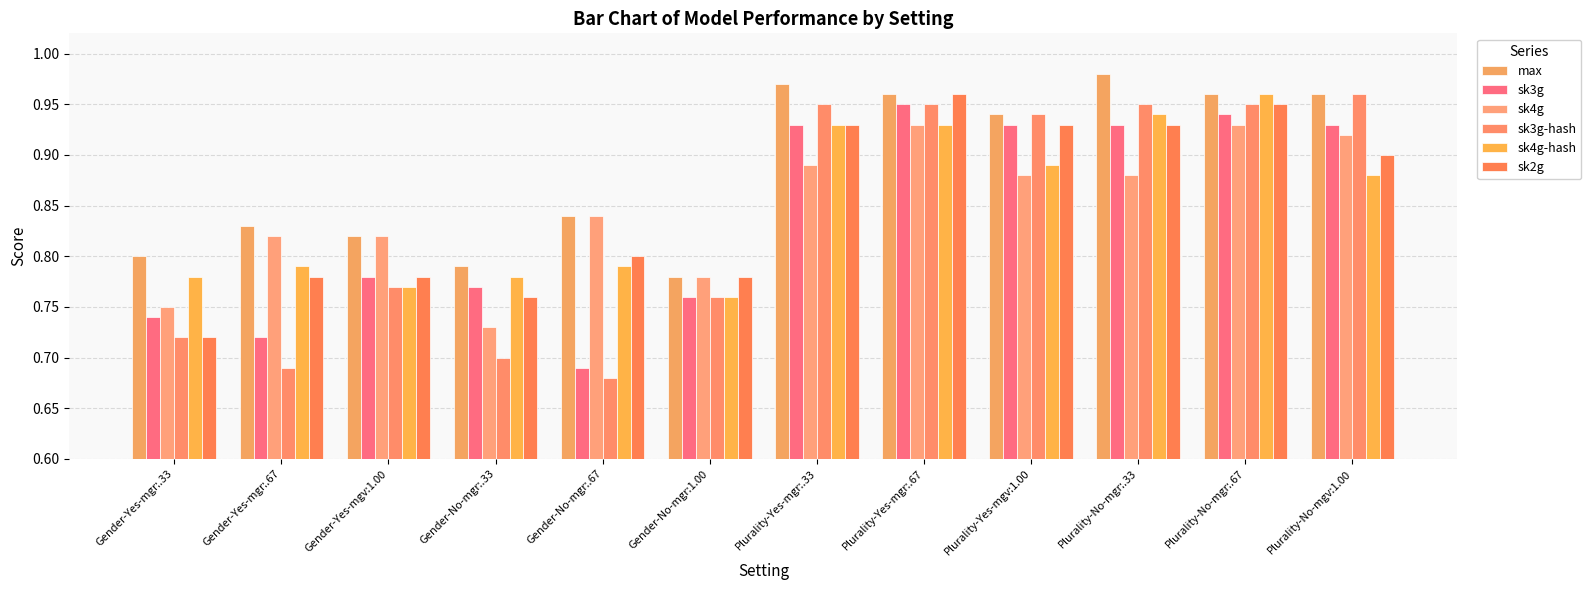

Which series changed the most between Gender-No-mgr:.67 and Plurality-No-mgv:1.00?

sk3g-hash